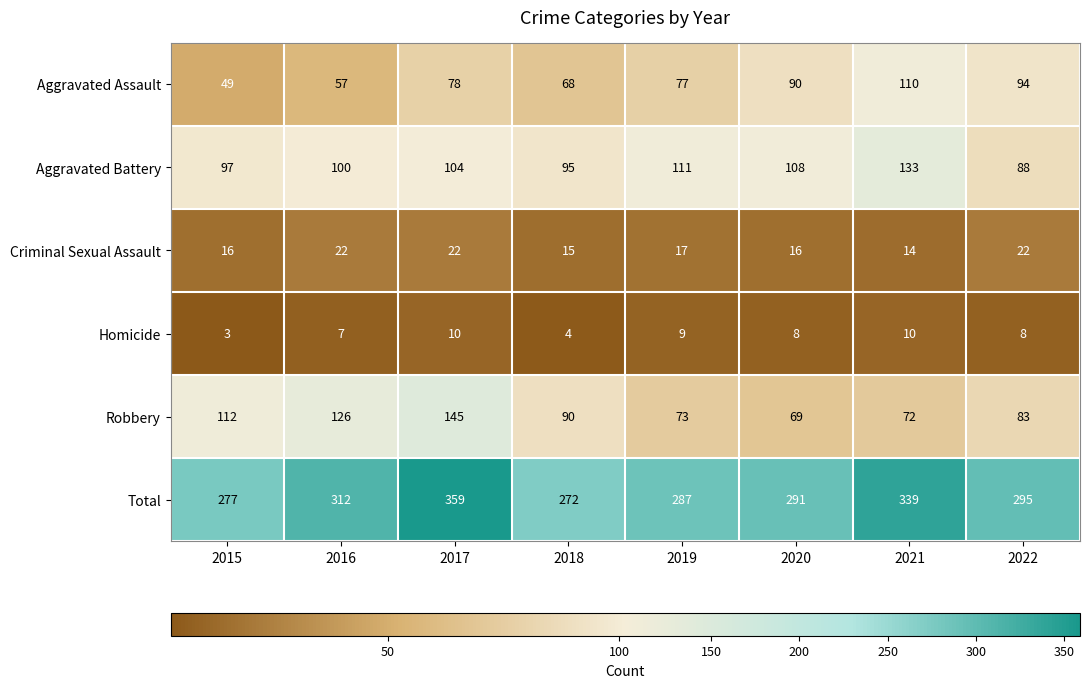

Count the Criminal Sexual Assault values in the range 16 to 22.

6